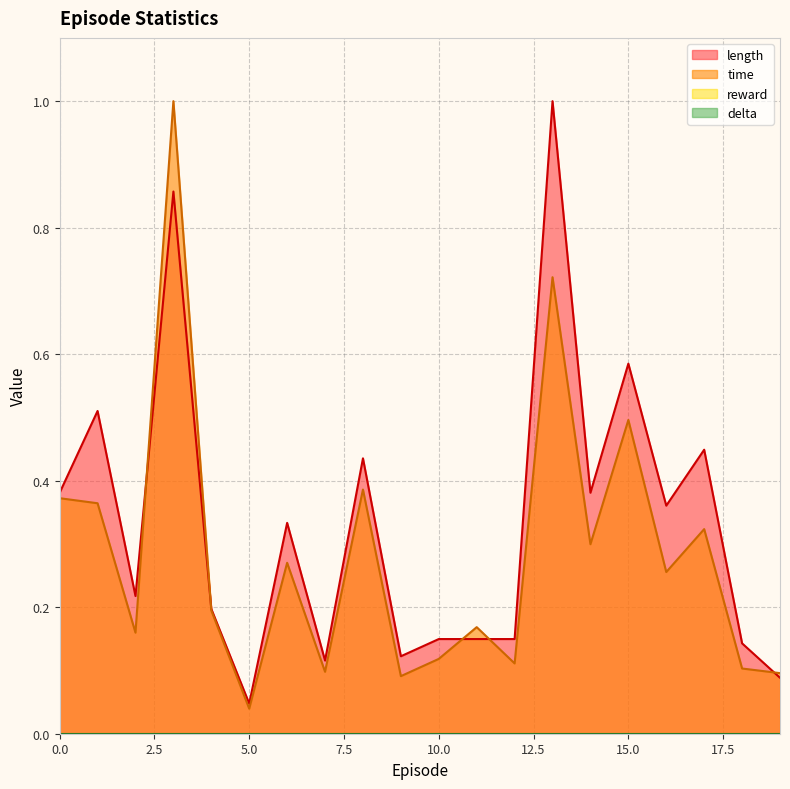

Is it true that time equals 0.0 at 5?

True